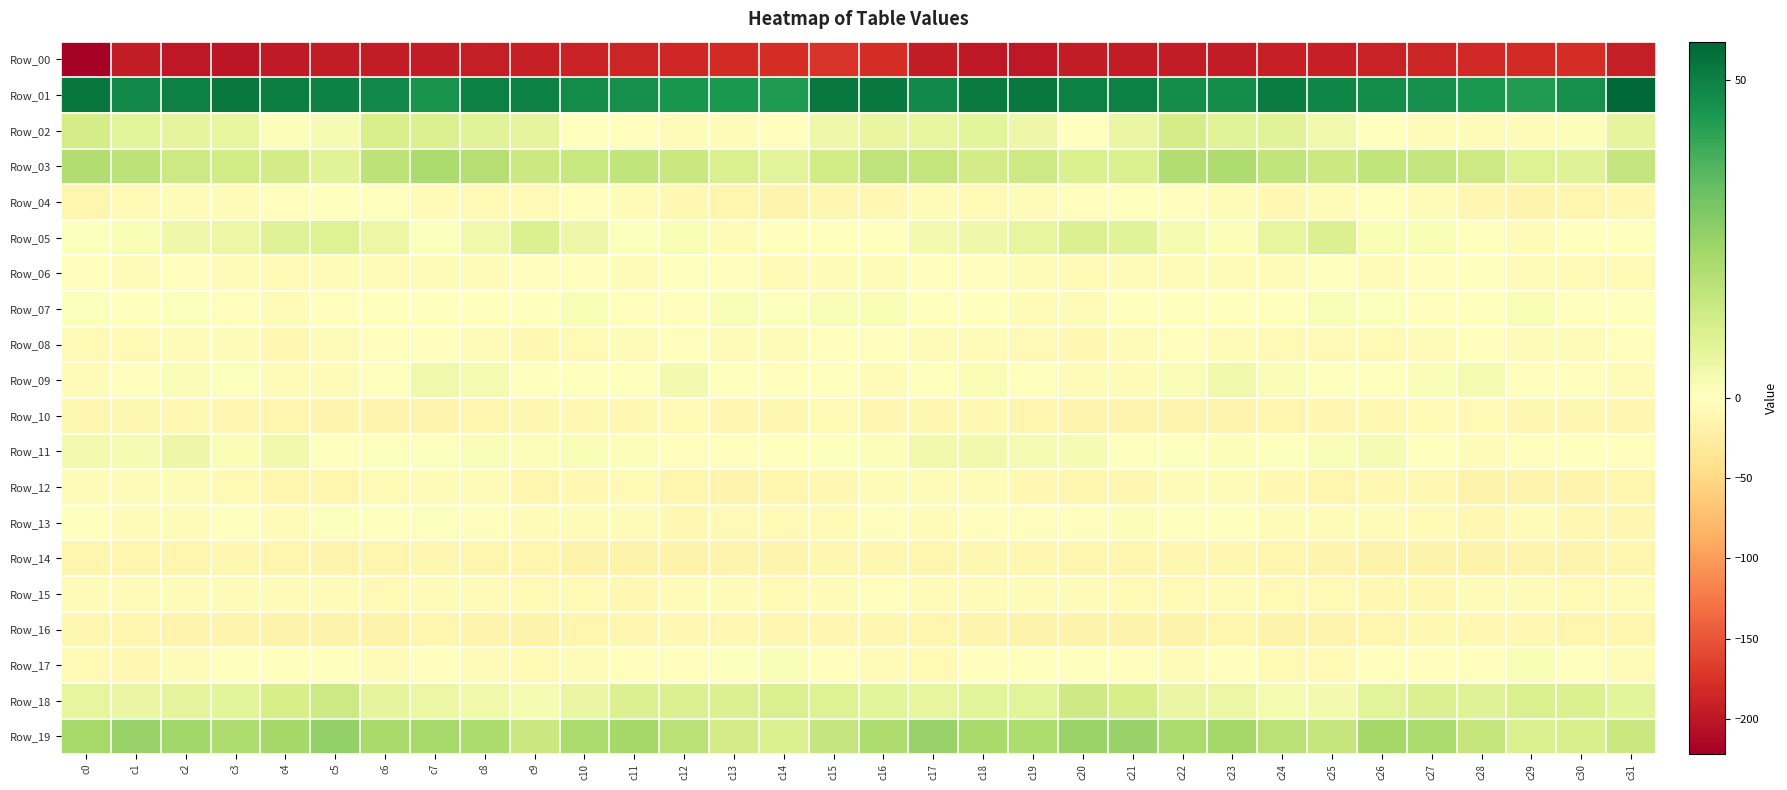

Reading left to right, what are all the values shown in this chart?

Row_00: c0=-222.0	c1=-195.4	c2=-198.2	c3=-199.5	c4=-197.4	c5=-194.6	c6=-195.7	c7=-195.4	c8=-193.2	c9=-192.4	c10=-190.5	c11=-187.1	c12=-184.0	c13=-181.6	c14=-179.7	c15=-174.8	c16=-180.3	c17=-195.4	c18=-199.0	c19=-199.2	c20=-195.9	c21=-194.6	c22=-195.9	c23=-195.0	c24=-192.4	c25=-192.2	c26=-189.1	c27=-185.7	c28=-183.0	c29=-181.0	c30=-178.9	c31=-192.8
Row_01: c0=52.4	c1=48.2	c2=50.1	c3=51.8	c4=50.6	c5=49.8	c6=48.4	c7=45.9	c8=50.1	c9=49.9	c10=47.3	c11=46.6	c12=45.3	c13=44.3	c14=44.2	c15=51.9	c16=51.6	c17=48.0	c18=51.2	c19=51.7	c20=49.6	c21=50.1	c22=46.8	c23=47.2	c24=50.9	c25=48.6	c26=46.9	c27=46.6	c28=44.7	c29=43.6	c30=46.7	c31=55.3
Row_02: c0=12.0	c1=8.0	c2=7.0	c3=6.8	c4=1.3	c5=2.4	c6=11.1	c7=9.9	c8=8.4	c9=7.2	c10=-0.0	c11=-2.5	c12=-3.8	c13=-4.0	c14=-1.9	c15=4.8	c16=6.5	c17=6.9	c18=7.5	c19=4.9	c20=0.1	c21=5.9	c22=12.2	c23=8.6	c24=8.7	c25=4.2	c26=-0.9	c27=-3.5	c28=-3.6	c29=-4.2	c30=1.1	c31=7.3
Row_03: c0=19.7	c1=17.1	c2=13.6	c3=13.0	c4=12.3	c5=8.6	c6=17.2	c7=20.6	c8=18.8	c9=14.2	c10=14.9	c11=16.5	c12=14.7	c13=10.9	c14=7.9	c15=12.9	c16=16.9	c17=15.9	c18=12.4	c19=13.7	c20=10.3	c21=10.7	c22=19.7	c23=20.4	c24=16.6	c25=14.1	c26=16.2	c27=15.7	c28=13.8	c29=9.2	c30=9.0	c31=15.5
Row_04: c0=-12.3	c1=-8.3	c2=-6.3	c3=-6.5	c4=-3.3	c5=-0.2	c6=-0.7	c7=-4.1	c8=-8.0	c9=-7.8	c10=-2.5	c11=-3.9	c12=-9.5	c13=-13.6	c14=-14.8	c15=-10.8	c16=-9.2	c17=-6.8	c18=-7.0	c19=-5.4	c20=-1.9	c21=0.4	c22=-2.0	c23=-5.4	c24=-9.3	c25=-5.4	c26=-1.7	c27=-6.4	c28=-11.0	c29=-14.6	c30=-13.5	c31=-8.7
Row_05: c0=0.4	c1=2.2	c2=4.4	c3=5.5	c4=9.1	c5=9.5	c6=5.3	c7=0.8	c8=4.2	c9=10.2	c10=5.1	c11=0.6	c12=1.9	c13=-5.0	c14=-3.2	c15=0.1	c16=-0.8	c17=3.1	c18=4.6	c19=6.6	c20=9.8	c21=8.5	c22=3.0	c23=1.1	c24=6.7	c25=9.8	c26=2.2	c27=1.8	c28=-0.7	c29=-5.6	c30=-1.1	c31=-0.6
Row_06: c0=-2.4	c1=-3.6	c2=-2.4	c3=-5.1	c4=-7.2	c5=-6.5	c6=-5.1	c7=-5.2	c8=-5.4	c9=-2.0	c10=-2.5	c11=-5.5	c12=-0.5	c13=-2.0	c14=-7.3	c15=-5.2	c16=-3.9	c17=-3.1	c18=-2.9	c19=-6.4	c20=-7.1	c21=-6.0	c22=-4.8	c23=-5.3	c24=-4.9	c25=-0.8	c26=-4.7	c27=-3.4	c28=-0.3	c29=-4.4	c30=-7.6	c31=-8.6
Row_07: c0=0.6	c1=-0.9	c2=0.5	c3=-2.5	c4=-6.8	c5=-1.9	c6=-1.0	c7=0.0	c8=-0.8	c9=0.3	c10=2.1	c11=-2.3	c12=-2.0	c13=1.4	c14=0.7	c15=1.3	c16=1.9	c17=-0.3	c18=-0.1	c19=-4.6	c20=-5.6	c21=-1.0	c22=-0.5	c23=-0.1	c24=-1.0	c25=1.7	c26=0.5	c27=-2.8	c28=-0.8	c29=1.9	c30=0.2	c31=-0.7
Row_08: c0=-7.9	c1=-7.3	c2=-4.1	c3=-6.0	c4=-9.2	c5=-6.6	c6=-2.6	c7=-2.6	c8=-6.5	c9=-9.1	c10=-7.3	c11=-6.1	c12=-3.4	c13=-3.9	c14=-3.9	c15=-2.3	c16=-2.9	c17=-5.9	c18=-4.0	c19=-7.6	c20=-8.9	c21=-5.0	c22=-2.0	c23=-3.8	c24=-7.9	c25=-8.5	c26=-7.1	c27=-4.9	c28=-3.4	c29=-3.6	c30=-4.2	c31=-2.6
Row_09: c0=-5.5	c1=-2.8	c2=1.4	c3=0.8	c4=-5.0	c5=-4.6	c6=-0.7	c7=4.0	c8=2.8	c9=0.1	c10=-0.1	c11=-0.3	c12=3.4	c13=-1.2	c14=-3.4	c15=-1.6	c16=-3.6	c17=-0.8	c18=1.9	c19=-1.3	c20=-5.7	c21=-3.5	c22=1.6	c23=4.1	c24=1.6	c25=-0.1	c26=-0.8	c27=1.4	c28=2.7	c29=-2.7	c30=-3.4	c31=-4.1
Row_10: c0=-11.7	c1=-12.1	c2=-8.9	c3=-11.8	c4=-13.7	c5=-15.0	c6=-14.7	c7=-15.6	c8=-13.8	c9=-10.8	c10=-9.8	c11=-8.8	c12=-7.7	c13=-10.6	c14=-11.4	c15=-8.7	c16=-11.0	c17=-10.6	c18=-9.4	c19=-13.1	c20=-14.4	c21=-14.7	c22=-14.8	c23=-15.6	c24=-12.3	c25=-10.5	c26=-9.2	c27=-8.6	c28=-8.2	c29=-11.6	c30=-10.7	c31=-11.4
Row_11: c0=3.4	c1=2.6	c2=5.2	c3=2.1	c4=3.5	c5=0.2	c6=0.7	c7=0.5	c8=1.4	c9=0.9	c10=2.1	c11=1.3	c12=-2.8	c13=-2.7	c14=-1.3	c15=0.6	c16=1.3	c17=3.9	c18=3.9	c19=2.5	c20=2.5	c21=-0.0	c22=0.7	c23=1.2	c24=0.7	c25=1.4	c26=2.3	c27=0.1	c28=-3.8	c29=-1.8	c30=-1.1	c31=-2.6
Row_12: c0=-3.7	c1=-5.0	c2=-3.7	c3=-7.1	c4=-12.5	c5=-12.7	c6=-7.5	c7=-4.0	c8=-6.4	c9=-13.0	c10=-10.3	c11=-8.1	c12=-13.6	c13=-15.2	c14=-13.9	c15=-10.3	c16=-5.7	c17=-4.5	c18=-4.2	c19=-9.6	c20=-13.3	c21=-11.0	c22=-5.8	c23=-3.7	c24=-9.8	c25=-12.8	c26=-8.8	c27=-9.1	c28=-15.8	c29=-13.9	c30=-14.0	c31=-12.9
Row_13: c0=-0.1	c1=-4.5	c2=-4.3	c3=-0.6	c4=-4.5	c5=0.6	c6=-0.1	c7=0.6	c8=-2.9	c9=-4.5	c10=-5.0	c11=-6.1	c12=-9.9	c13=-7.1	c14=-8.5	c15=-7.2	c16=-3.1	c17=-5.1	c18=-2.2	c19=-2.3	c20=-3.0	c21=1.0	c22=0.0	c23=-0.5	c24=-3.9	c25=-5.0	c26=-4.6	c27=-7.9	c28=-9.5	c29=-6.4	c30=-10.1	c31=-10.4
Row_14: c0=-12.6	c1=-13.3	c2=-12.8	c3=-11.2	c4=-12.7	c5=-14.0	c6=-12.3	c7=-11.0	c8=-12.7	c9=-13.3	c10=-17.0	c11=-16.1	c12=-16.4	c13=-15.6	c14=-15.5	c15=-11.7	c16=-10.7	c17=-12.9	c18=-12.1	c19=-11.5	c20=-13.3	c21=-13.4	c22=-12.1	c23=-11.2	c24=-13.1	c25=-14.7	c26=-17.0	c27=-15.8	c28=-16.0	c29=-15.5	c30=-15.6	c31=-12.3
Row_15: c0=-3.9	c1=-4.2	c2=-4.6	c3=-6.8	c4=-6.4	c5=-6.1	c6=-8.4	c7=-5.2	c8=-6.4	c9=-7.4	c10=-8.3	c11=-10.1	c12=-6.9	c13=-5.0	c14=-7.0	c15=-4.8	c16=-2.6	c17=-3.9	c18=-5.3	c19=-6.9	c20=-6.1	c21=-6.9	c22=-8.0	c23=-4.4	c24=-7.5	c25=-7.0	c26=-9.7	c27=-9.0	c28=-5.8	c29=-5.3	c30=-7.6	c31=-4.4
Row_16: c0=-11.9	c1=-13.4	c2=-14.3	c3=-15.0	c4=-16.8	c5=-16.3	c6=-17.1	c7=-13.3	c8=-14.8	c9=-15.9	c10=-13.1	c11=-11.7	c12=-9.6	c13=-9.2	c14=-11.3	c15=-12.0	c16=-11.4	c17=-13.7	c18=-14.0	c19=-16.3	c20=-16.3	c21=-17.0	c22=-15.8	c23=-12.7	c24=-15.9	c25=-14.7	c26=-12.6	c27=-10.4	c28=-9.7	c29=-9.3	c30=-12.6	c31=-13.1
Row_17: c0=-7.4	c1=-8.8	c2=-4.8	c3=-0.3	c4=-0.6	c5=-0.9	c6=-4.0	c7=-2.7	c8=-5.2	c9=-8.0	c10=-4.1	c11=-2.3	c12=-2.7	c13=0.8	c14=1.4	c15=-2.0	c16=-4.9	c17=-7.6	c18=-2.6	c19=-0.3	c20=-0.3	c21=-2.0	c22=-4.3	c23=-2.3	c24=-7.3	c25=-7.1	c26=-2.3	c27=-2.8	c28=-2.0	c29=2.1	c30=-0.3	c31=-5.5
Row_18: c0=6.7	c1=6.1	c2=7.4	c3=7.5	c4=11.6	c5=13.7	c6=7.2	c7=5.6	c8=4.2	c9=2.3	c10=5.8	c11=9.9	c12=9.6	c13=9.8	c14=10.8	c15=9.6	c16=7.5	c17=6.7	c18=7.7	c19=7.9	c20=13.6	c21=11.7	c22=5.8	c23=5.4	c24=3.0	c25=3.2	c26=8.1	c27=10.0	c28=9.1	c29=10.7	c30=10.5	c31=7.7
Row_19: c0=21.9	c1=24.5	c2=22.9	c3=20.5	c4=22.4	c5=25.7	c6=21.7	c7=22.2	c8=20.7	c9=14.8	c10=20.6	c11=22.5	c12=18.3	c13=12.4	c14=10.1	c15=15.7	c16=20.3	c17=24.6	c18=21.7	c19=20.5	c20=24.2	c21=24.5	c22=21.2	c23=22.4	c24=18.1	c25=16.1	c26=22.5	c27=21.2	c28=16.1	c29=10.8	c30=11.3	c31=14.7